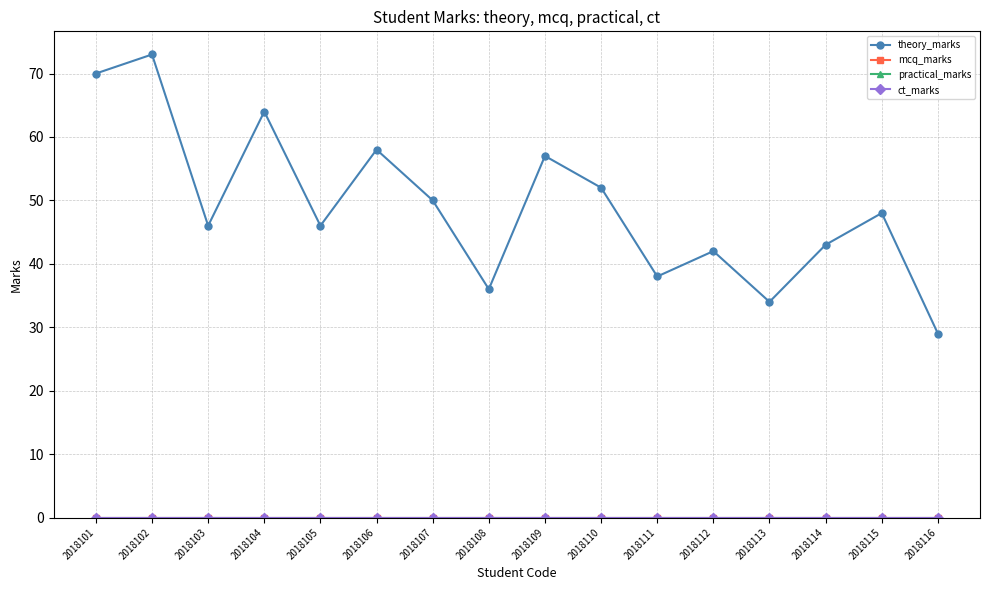

Count the number of categories in the chart.

16